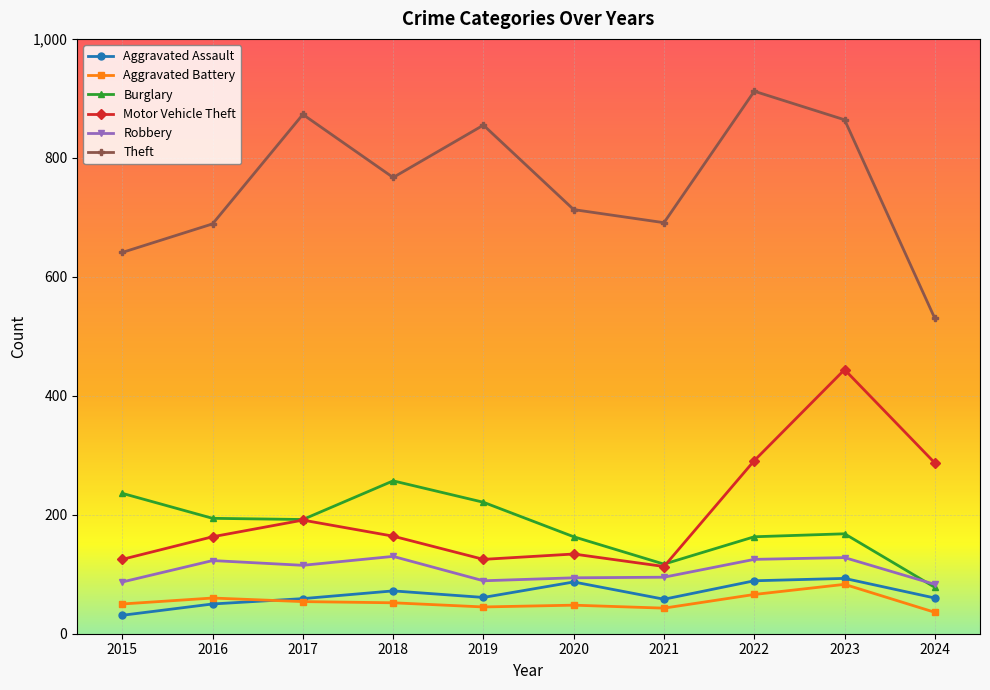

What is the approximate value of Aggravated Assault at 2018?

72